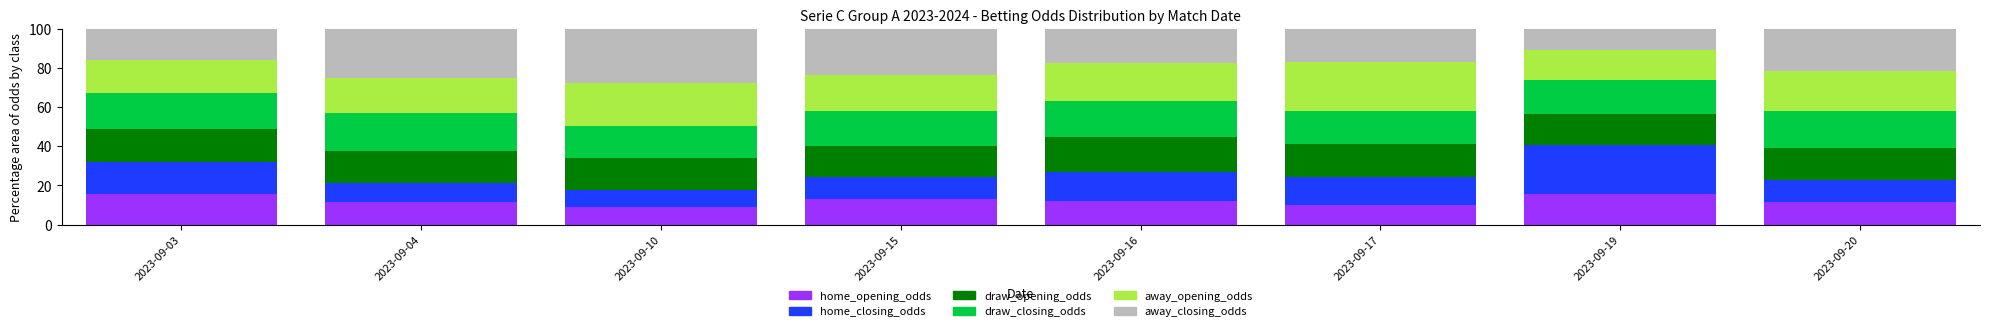

What is the difference between the home_opening_odds values at 2023-09-19 and 2023-09-20?

4.4